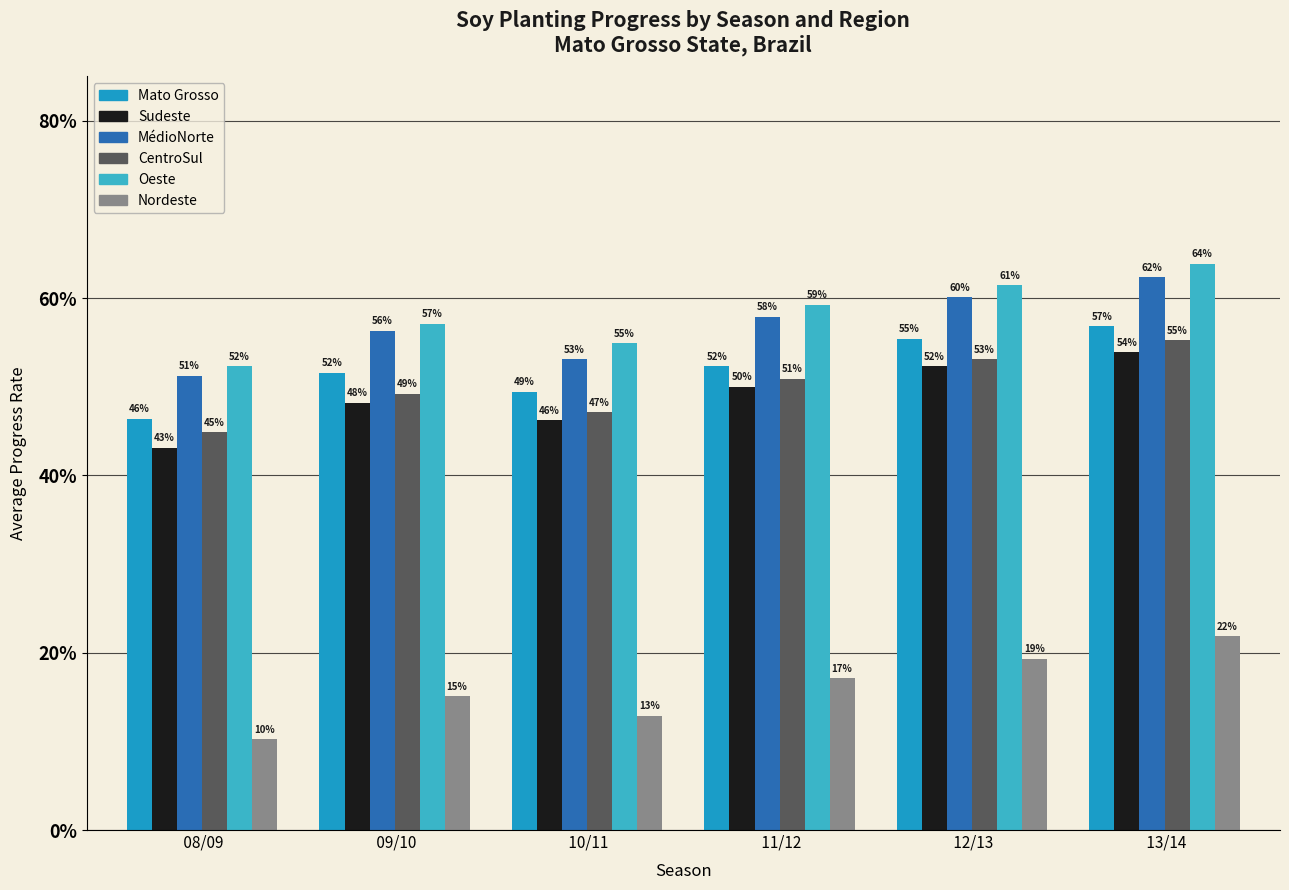

Where is Mato Grosso nearest to the value 0?

 08/09